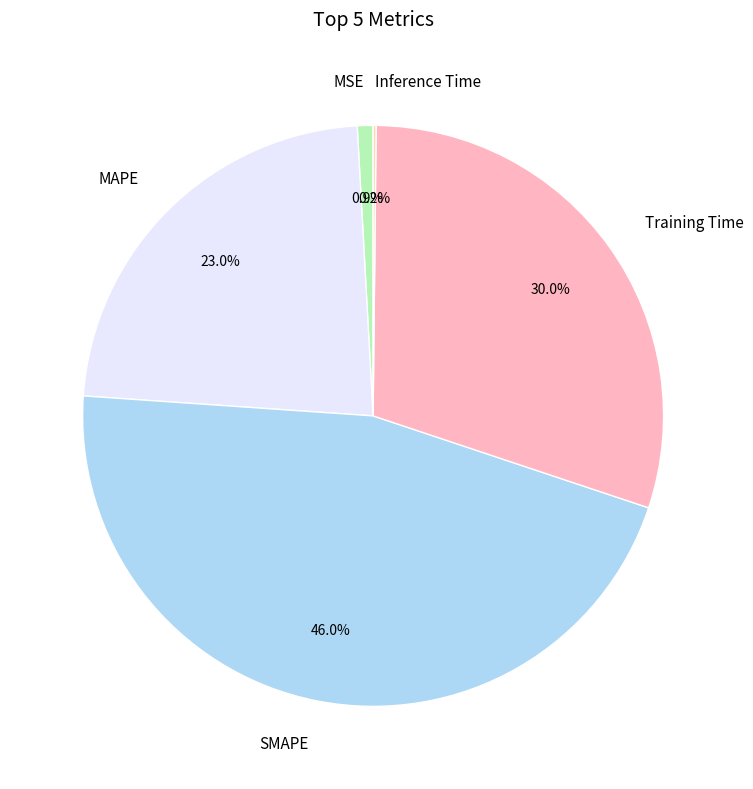

Combined, do SMAPE and Training Time account for over 50%?

Yes